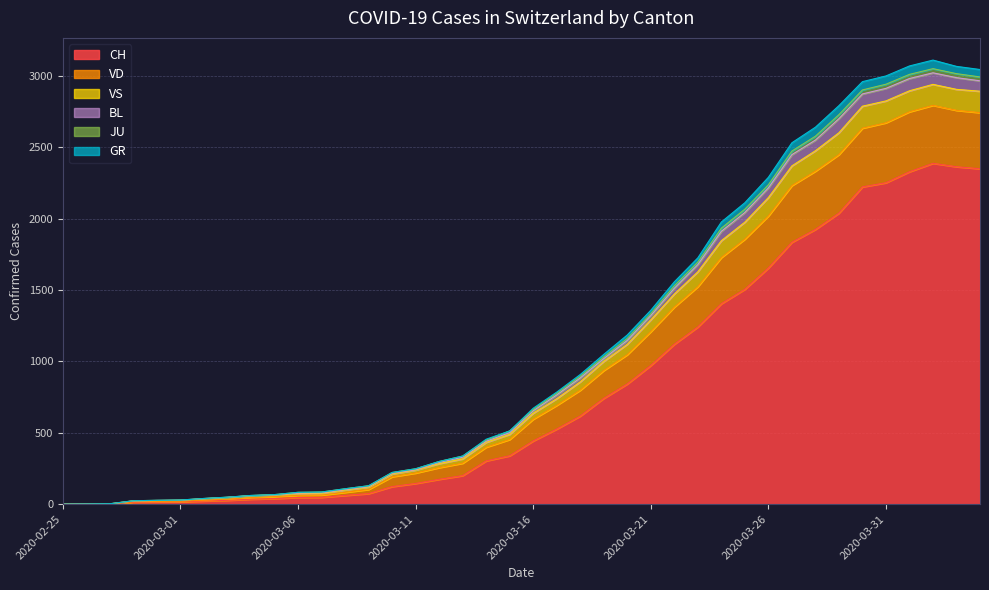

Which category has the highest value across all series?

2020-04-02